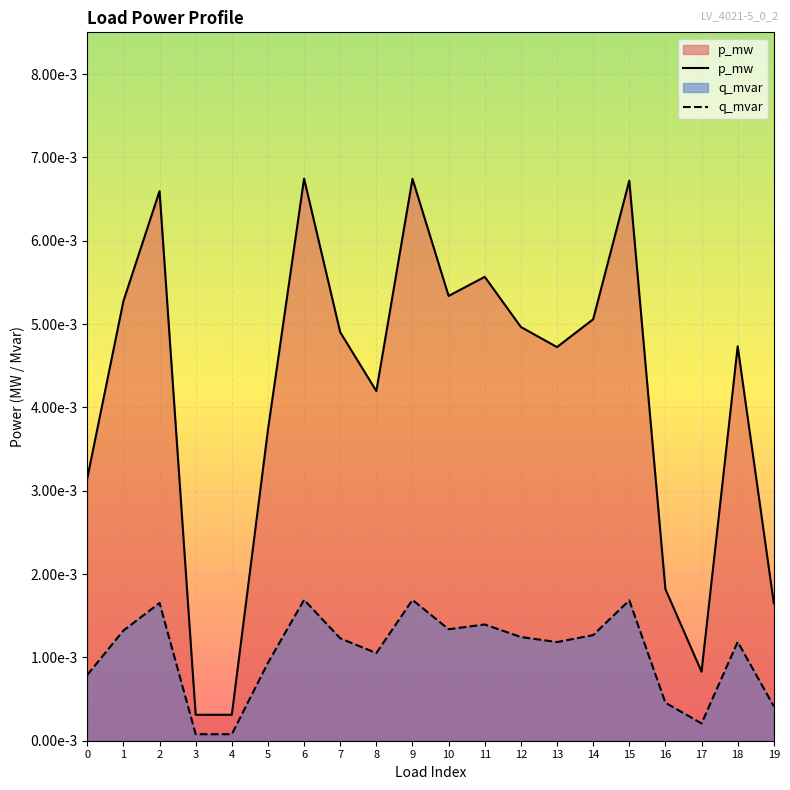

At which label does q_mvar reach its peak?

6